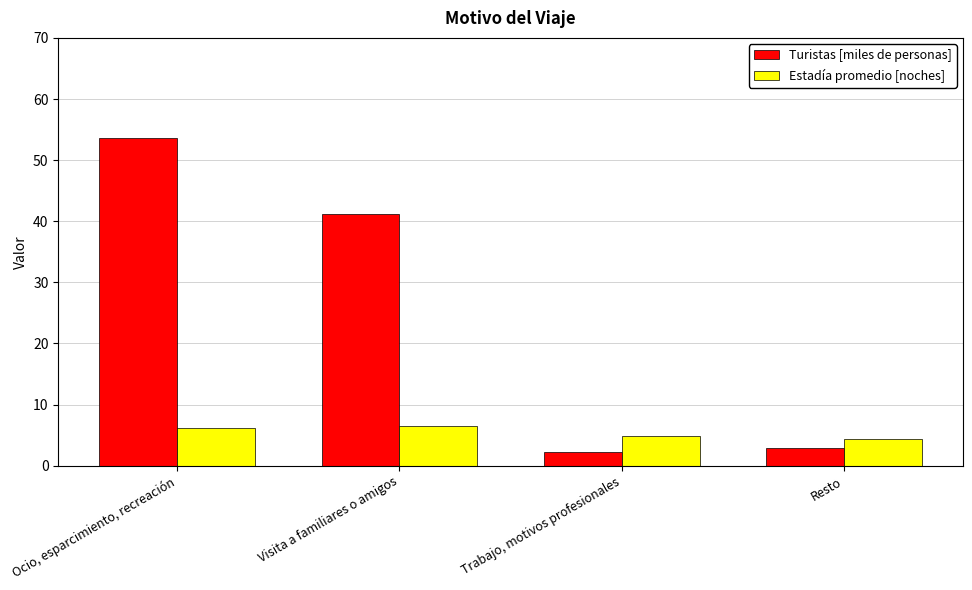

Does the chart contain stacked bars?

No